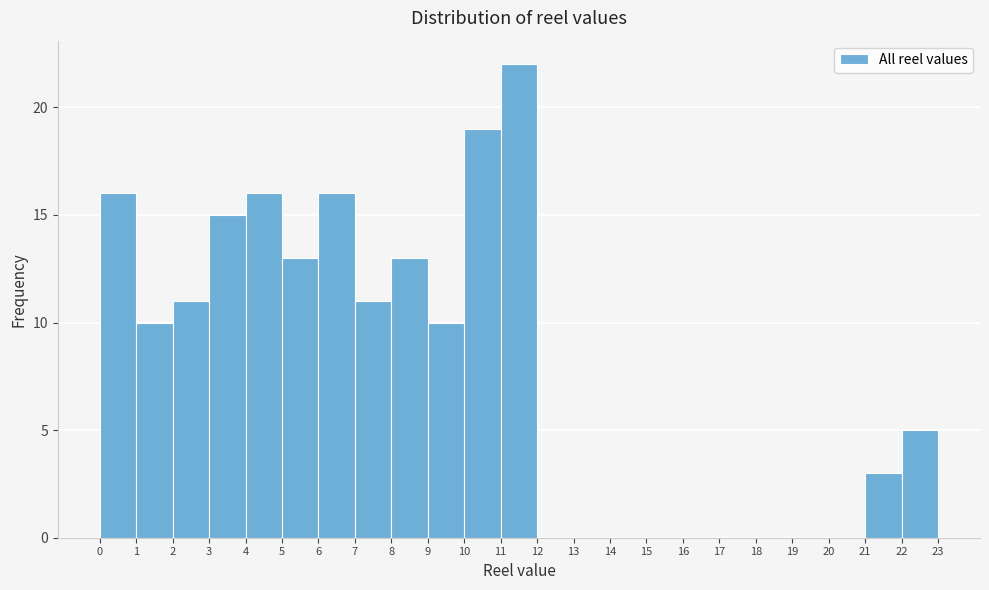

Reading left to right, transcribe this chart: for each bar, give the range it covers on the x-axis and its height. The values are not printed on the chart, so give them approximately, as read against the axis.

0 to 1: 16
1 to 2: 10
2 to 3: 11
3 to 4: 15
4 to 5: 16
5 to 6: 13
6 to 7: 16
7 to 8: 11
8 to 9: 13
9 to 10: 10
10 to 11: 19
11 to 12: 22
12 to 13: 0
13 to 14: 0
14 to 15: 0
15 to 16: 0
16 to 17: 0
17 to 18: 0
18 to 19: 0
19 to 20: 0
20 to 21: 0
21 to 22: 3
22 to 23: 5